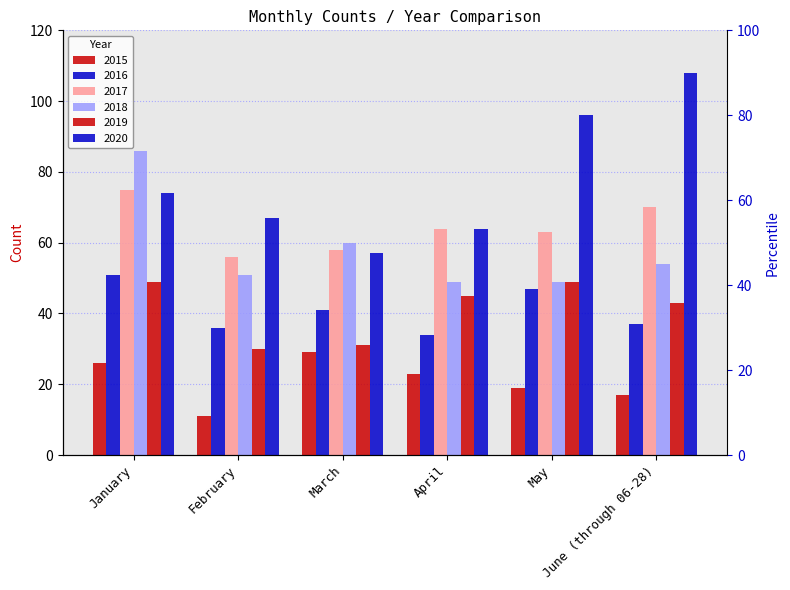

At which label is 2019 closest to 39?

June (through 06-28)